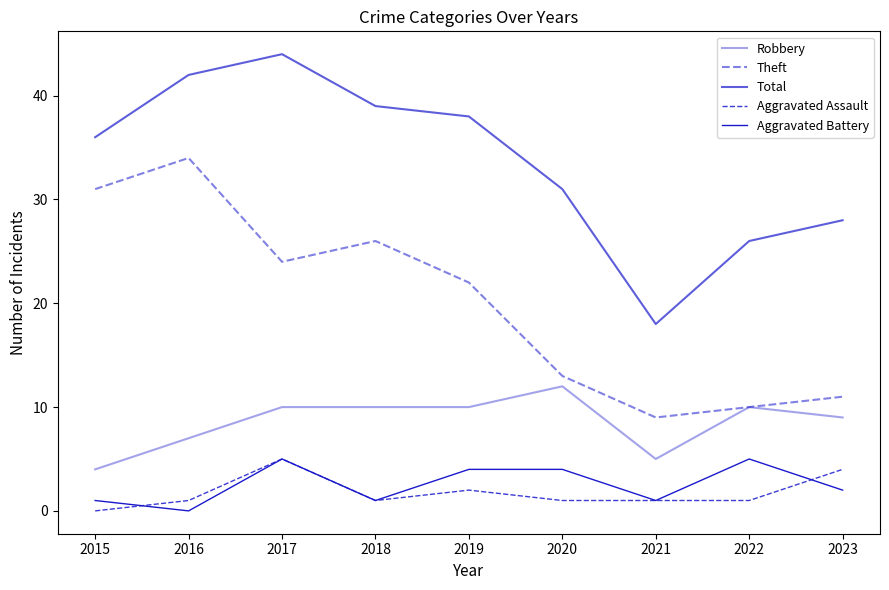

Does the chart display data point markers on the line(s)?

No